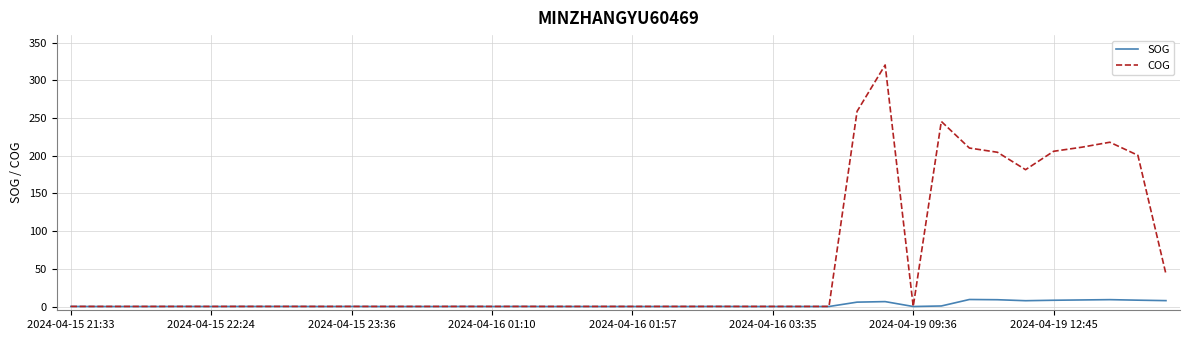

What is the greatest value displayed?

320.4